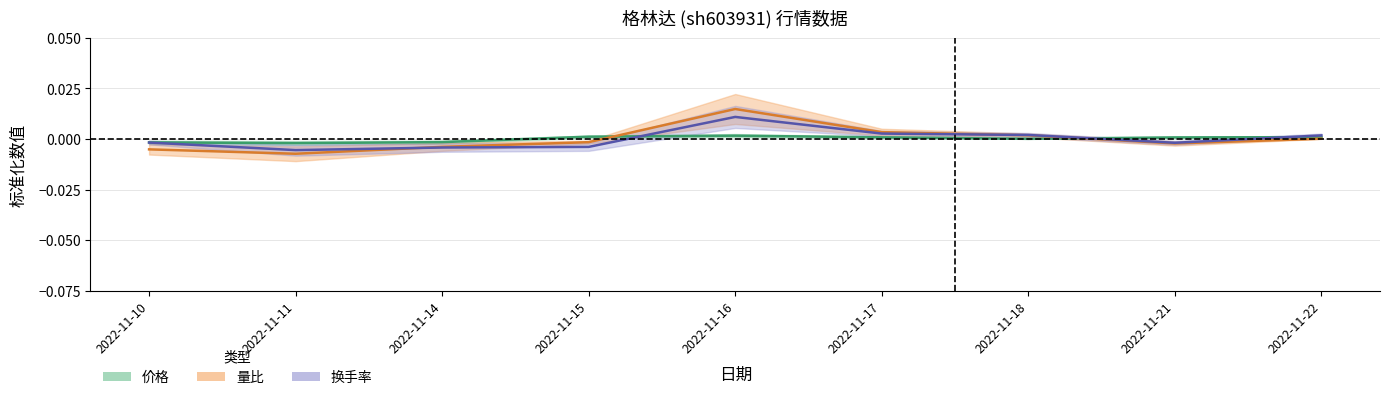

How many times do 量比 and 换手率 cross each other?

2